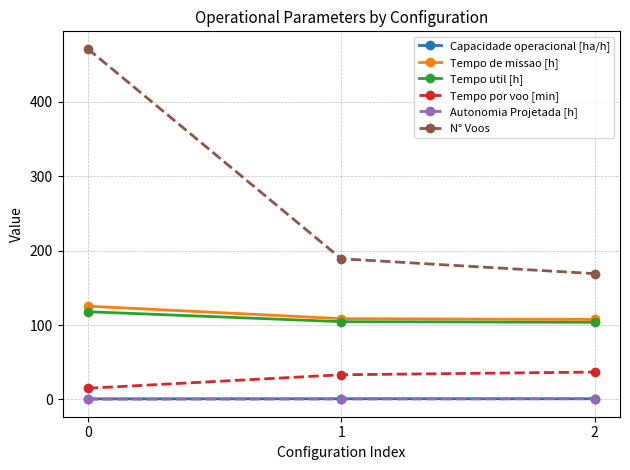

What is the value of the Tempo de missao [h] point at the 3rd from the left?

107.5